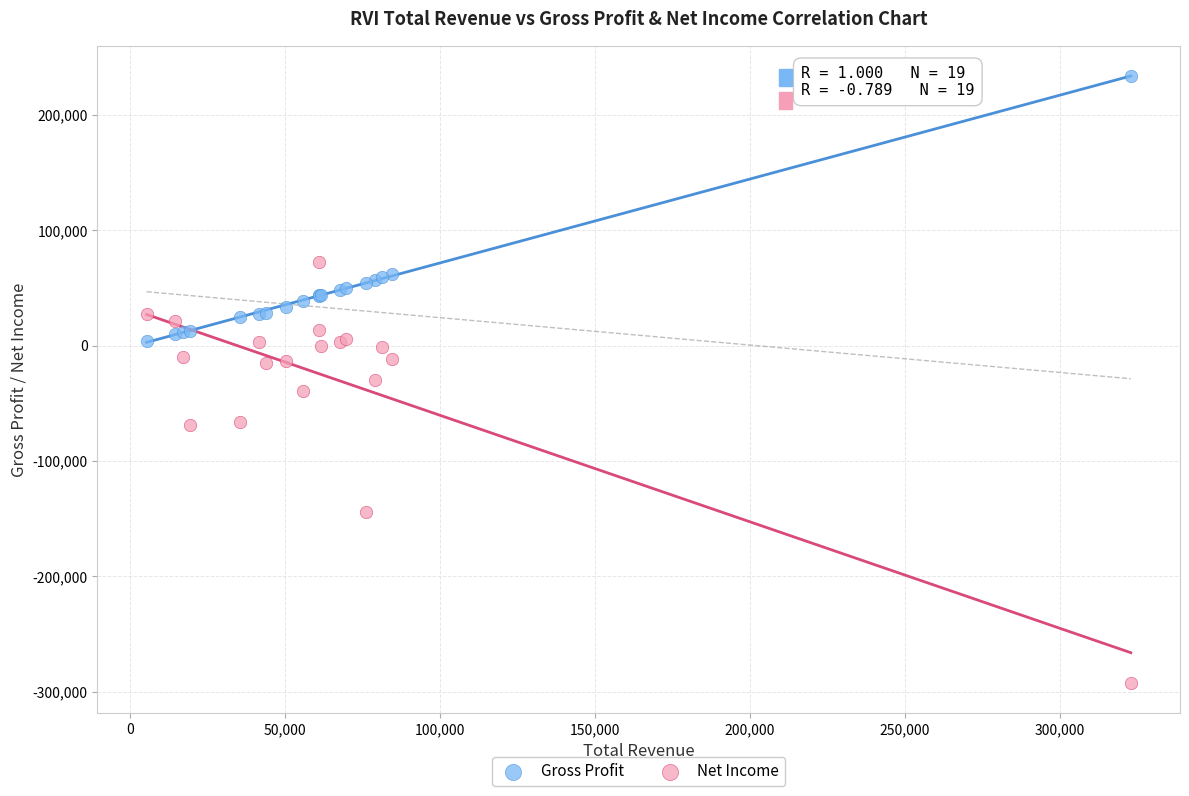

Which series has the widest spread of Y values?

Net Income